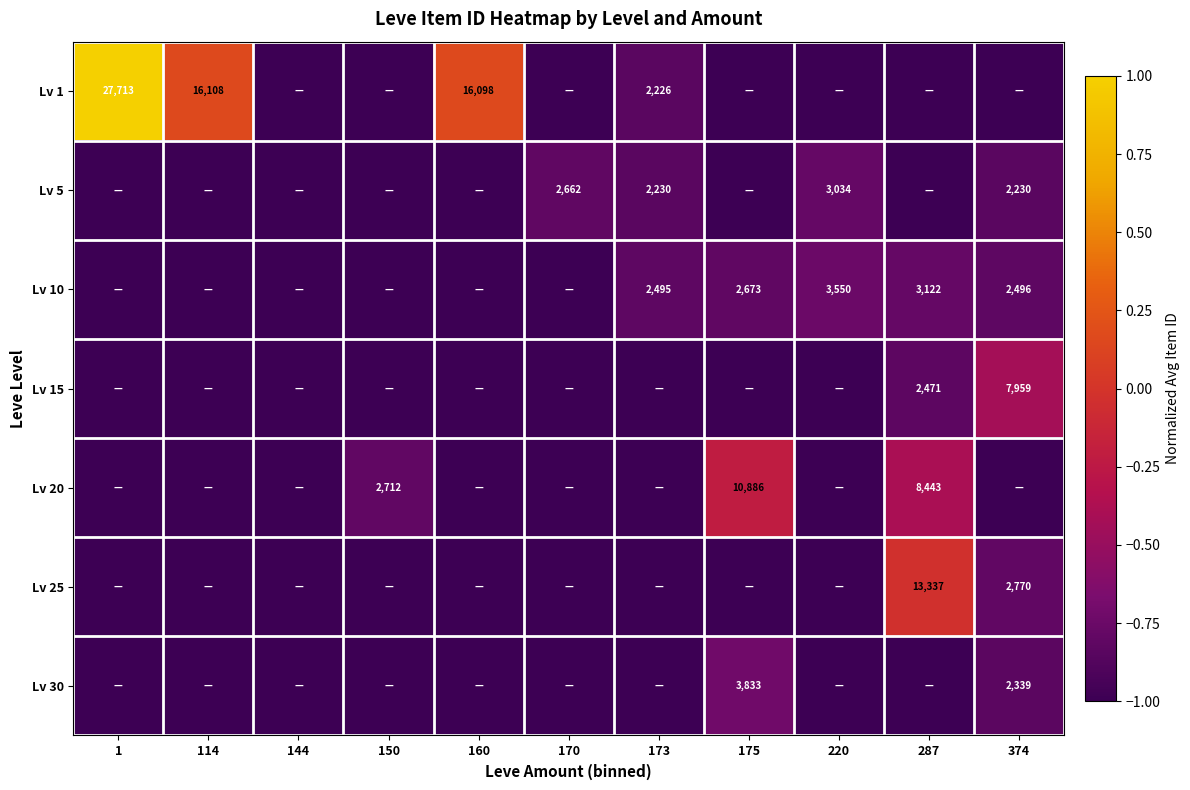

True or false: Lv 1 has a value of 2226 at 173.

True